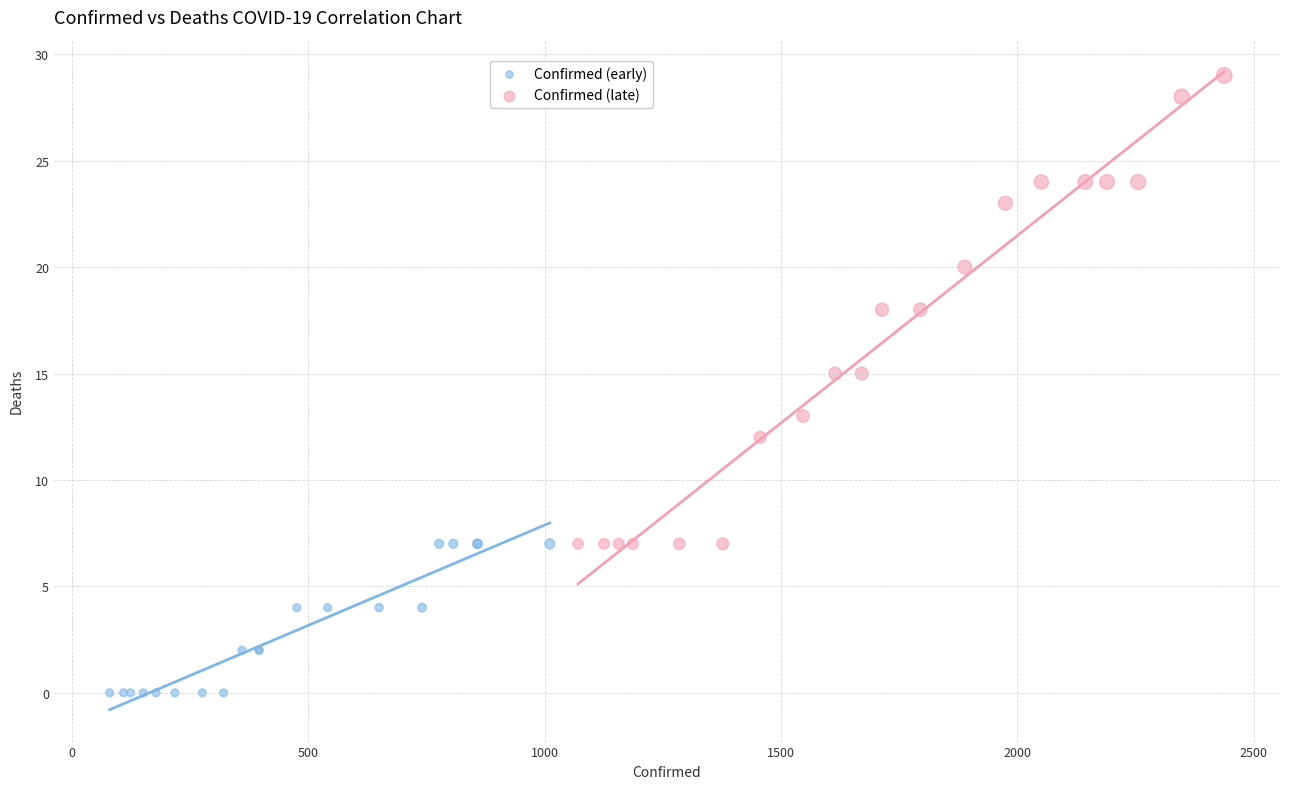

What are all the series names shown in the legend?

Confirmed (early), Confirmed (late)